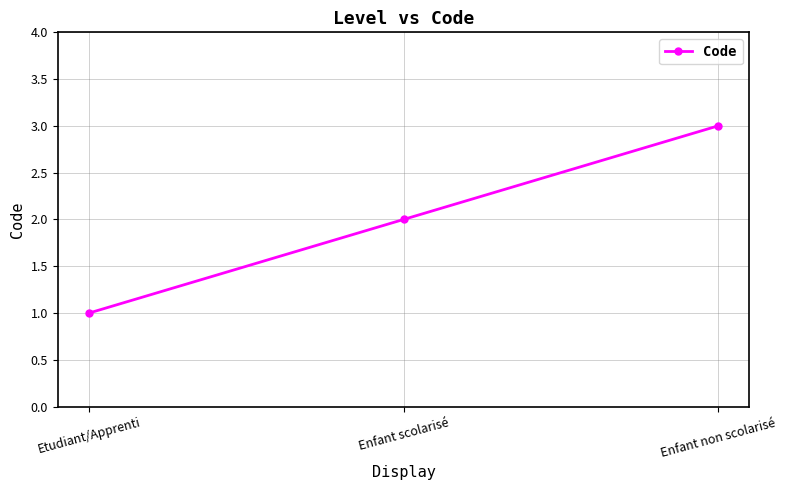

What is the ratio of the value at Etudiant/Apprenti to the value at Enfant non scolarisé?

0.3